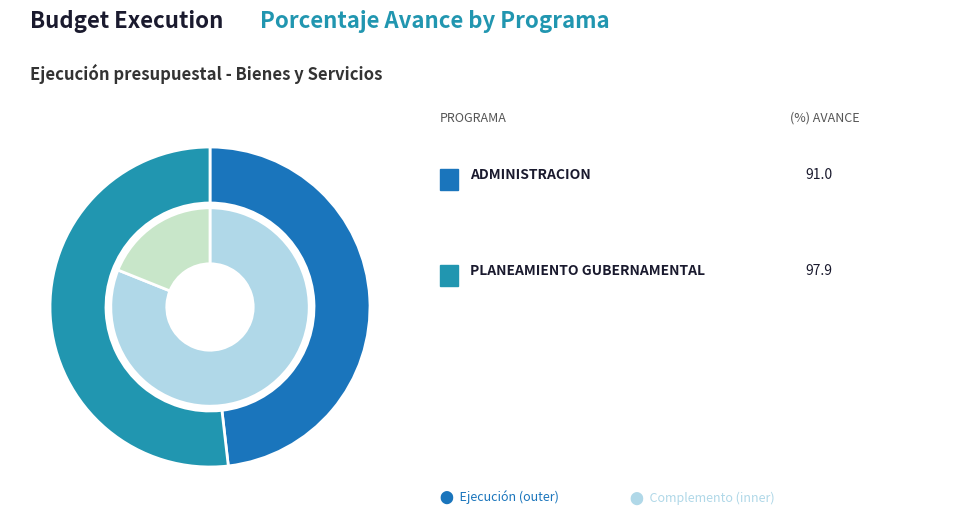

Is it true that 003: ADMINISTRACION is 48% of the pie?

True